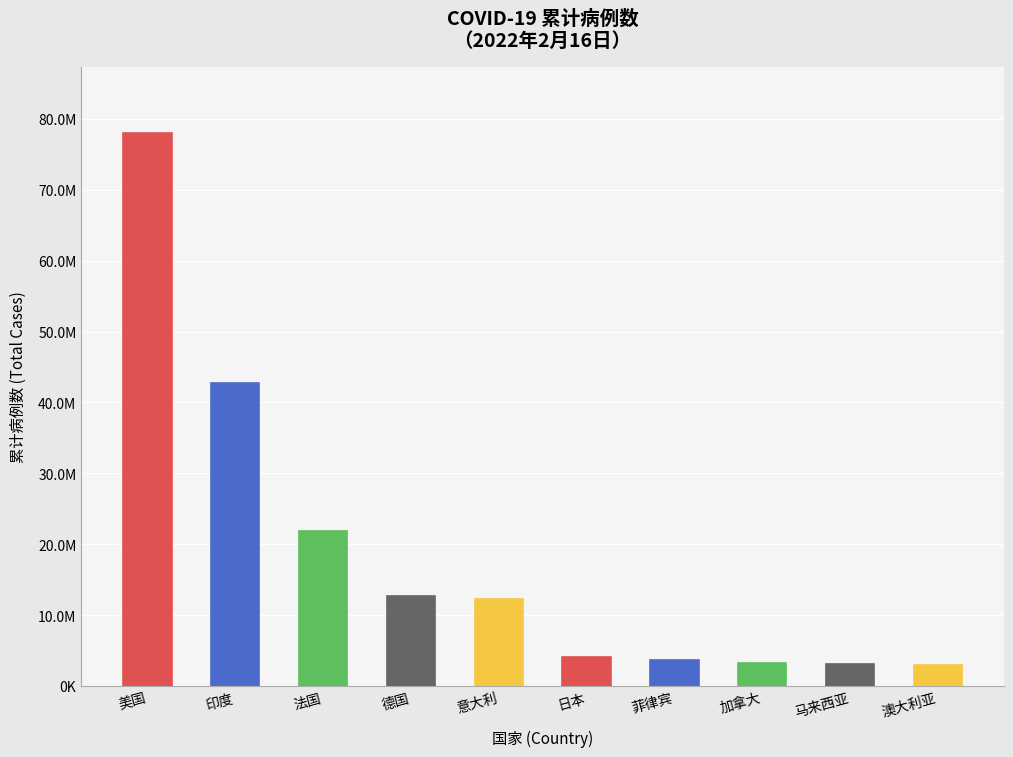

List the labels in order of value, largest first.

美国, 印度, 法国, 德国, 意大利, 日本, 菲律宾, 加拿大, 马来西亚, 澳大利亚